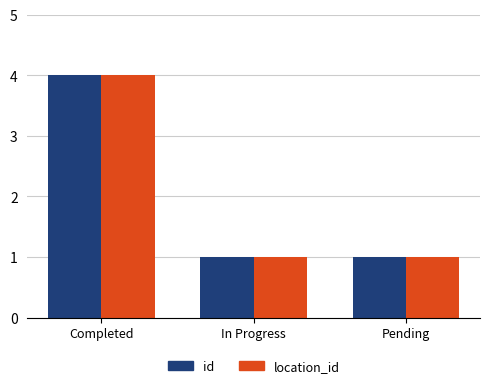

Is the value of id at In Progress greater than the value of location_id at Completed?

No